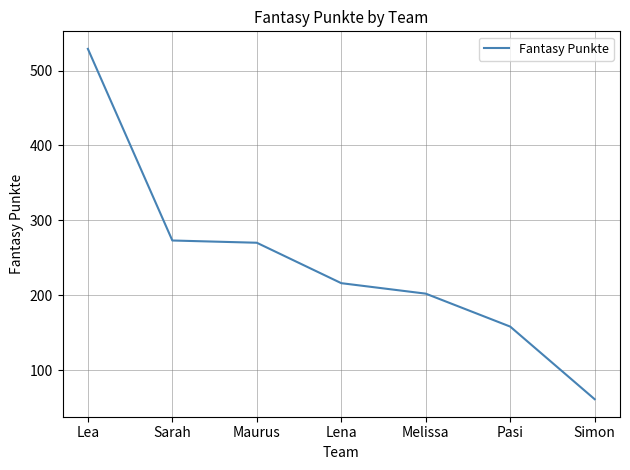

Between Lea and Sarah, which is larger?

Lea